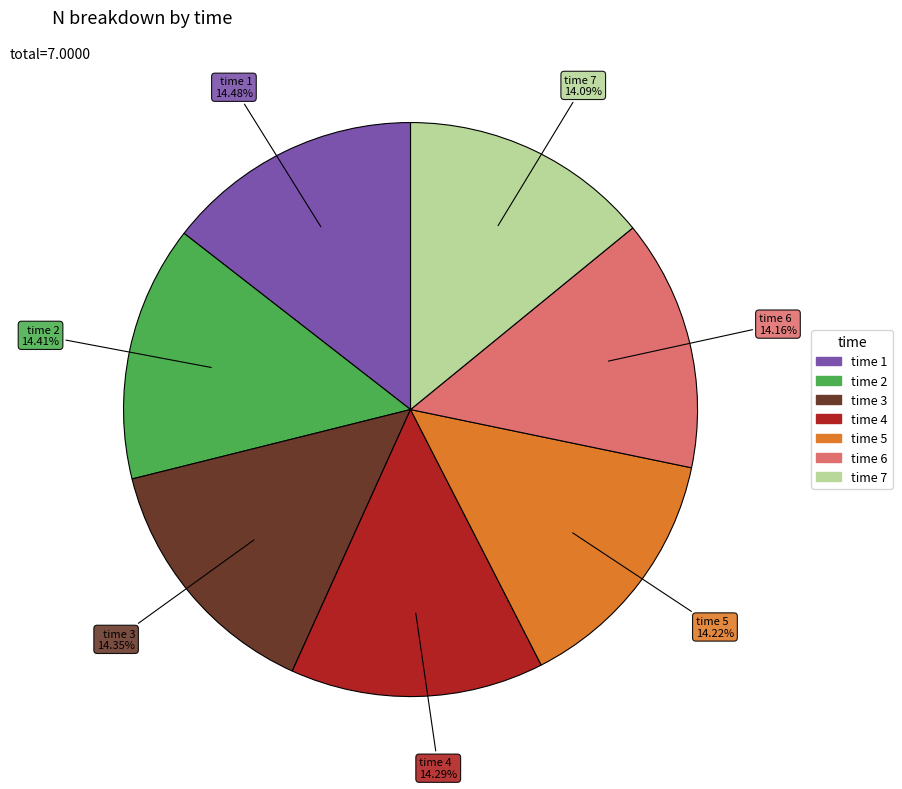

Is there a majority slice in this chart?

No